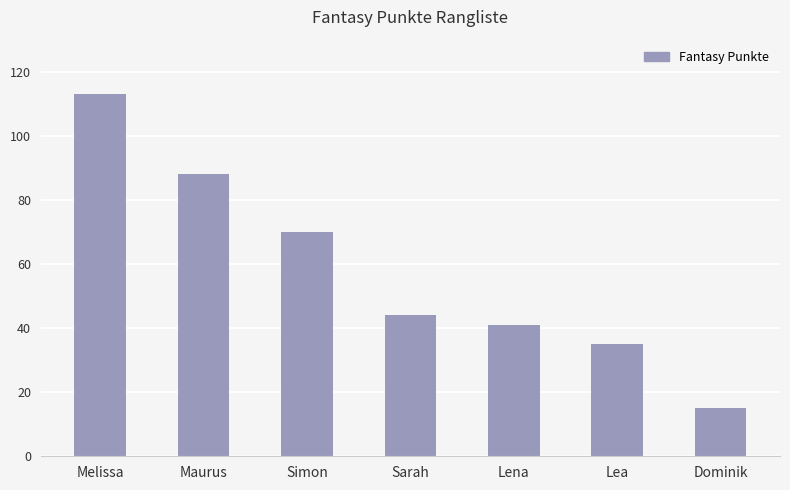

How many values are below 44?

3